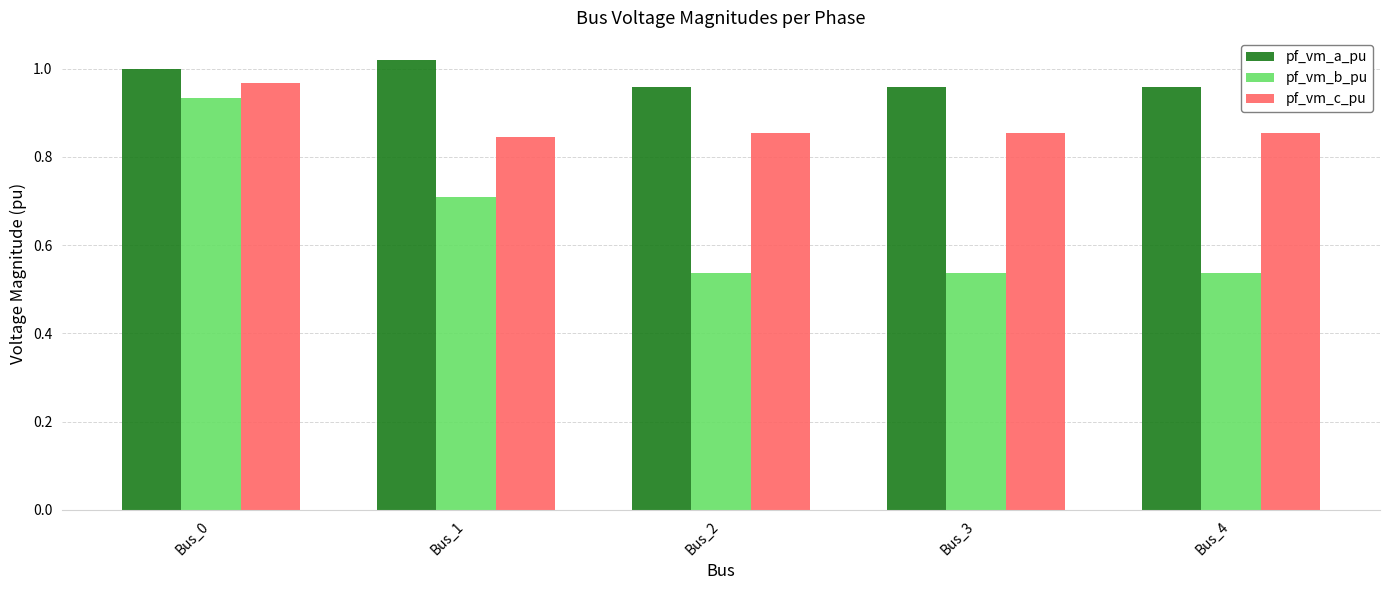

Between Bus_0 and Bus_4, which series saw the biggest shift?

pf_vm_b_pu